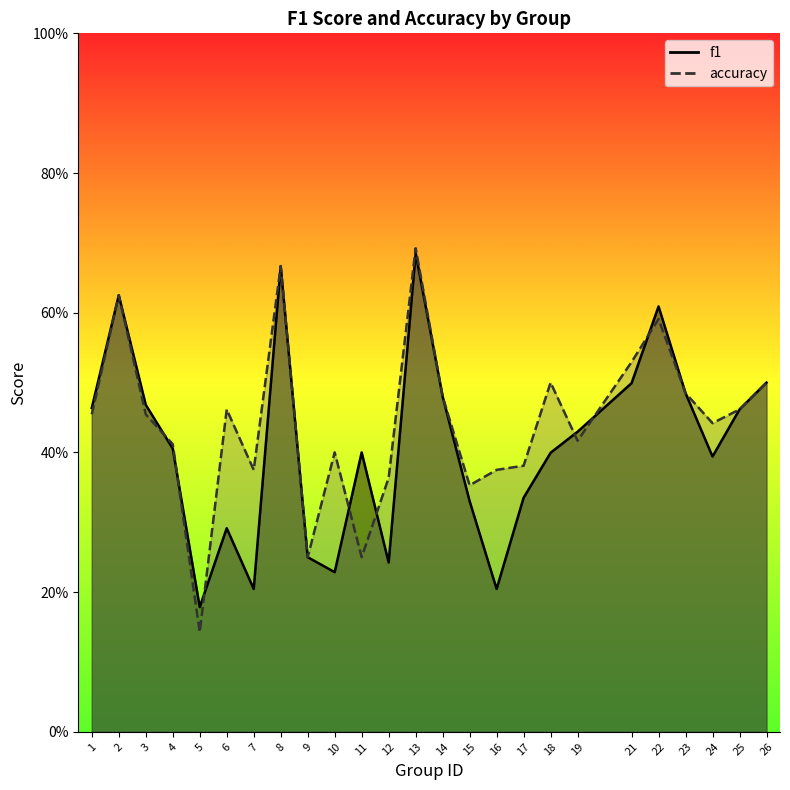

What is the total value across all series at 23?

1.0